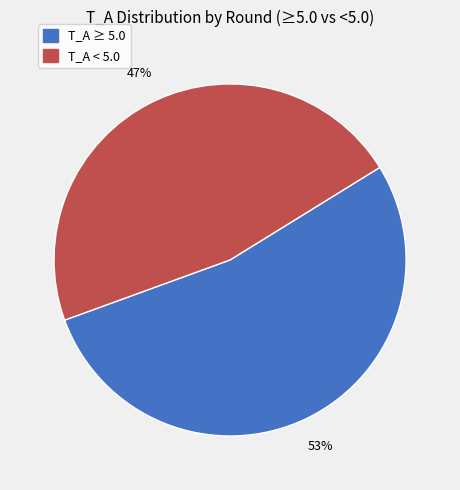

Which slice is the largest?

T_A ≥ 5.0